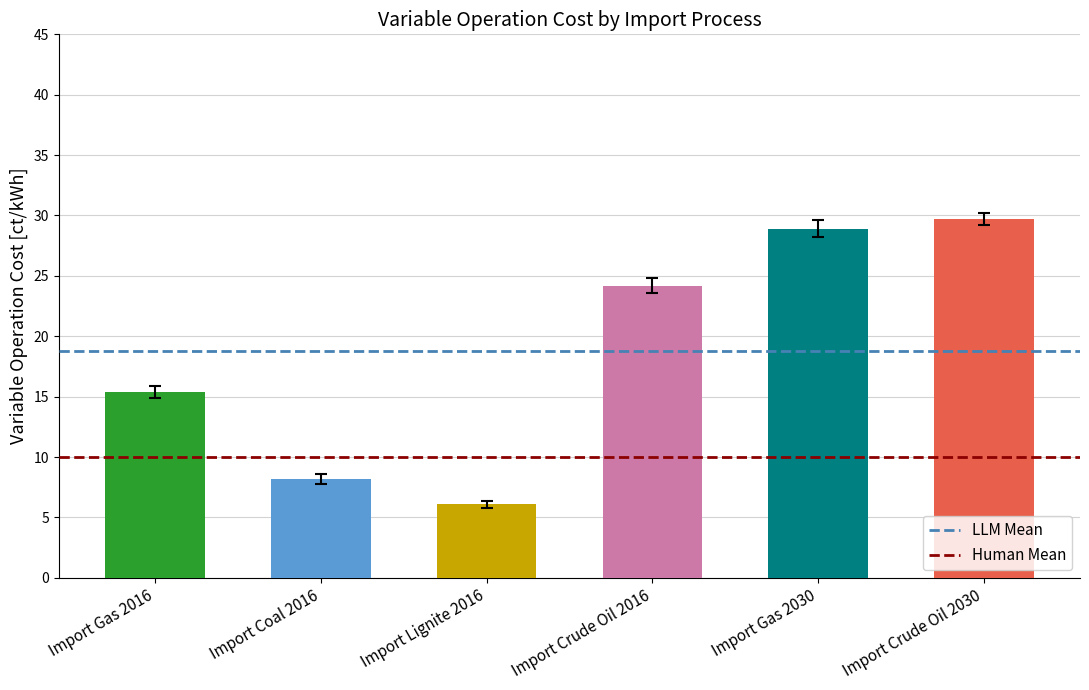

What is the minimum value for Human Mean?

10.0